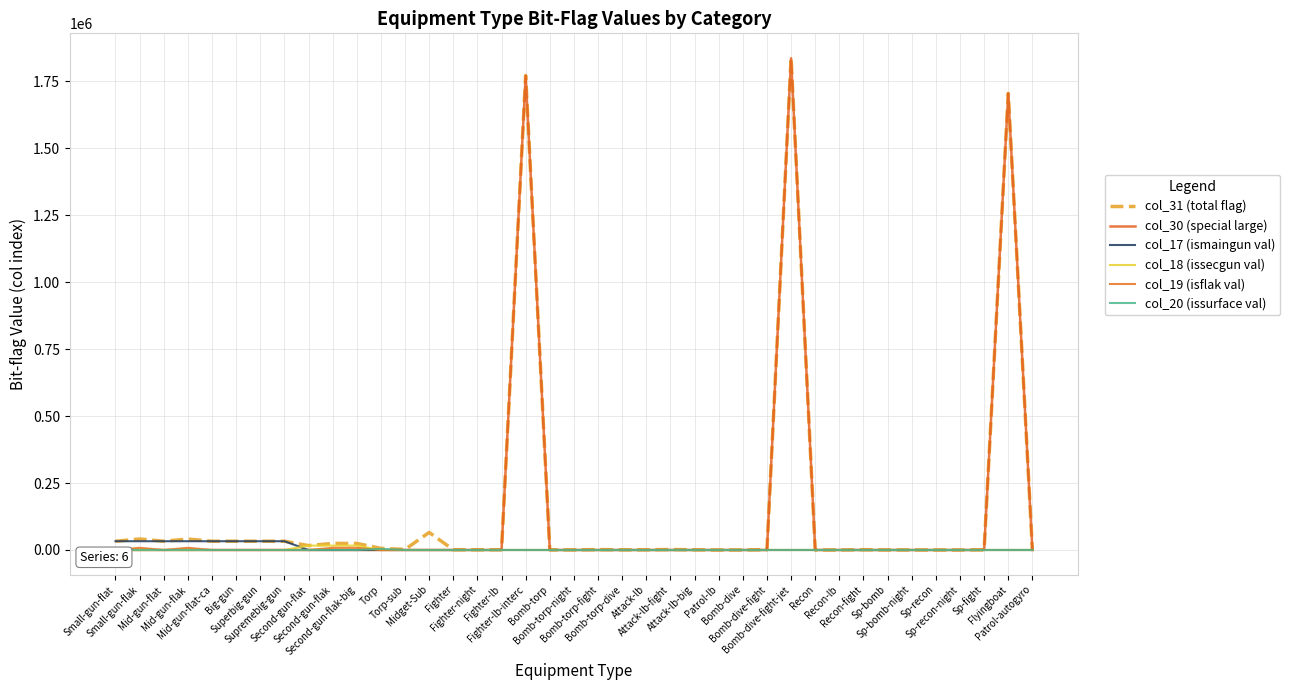

Which category has the lowest value across all series?

Small-gun-flat